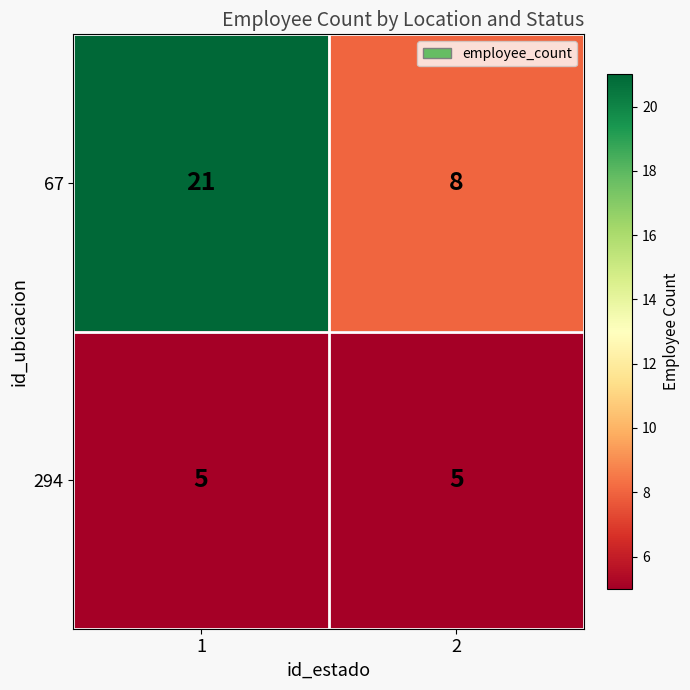

Which series has the largest total across all categories?

67